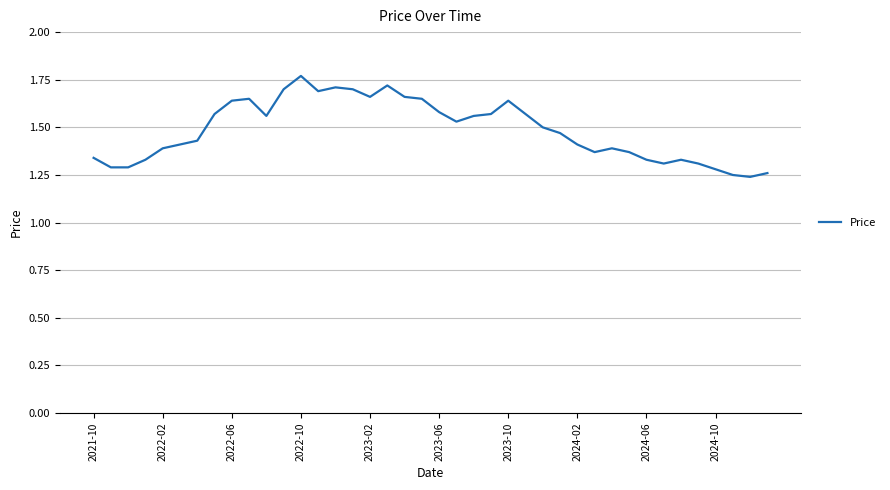

What is the difference between the maximum and minimum values?

0.5